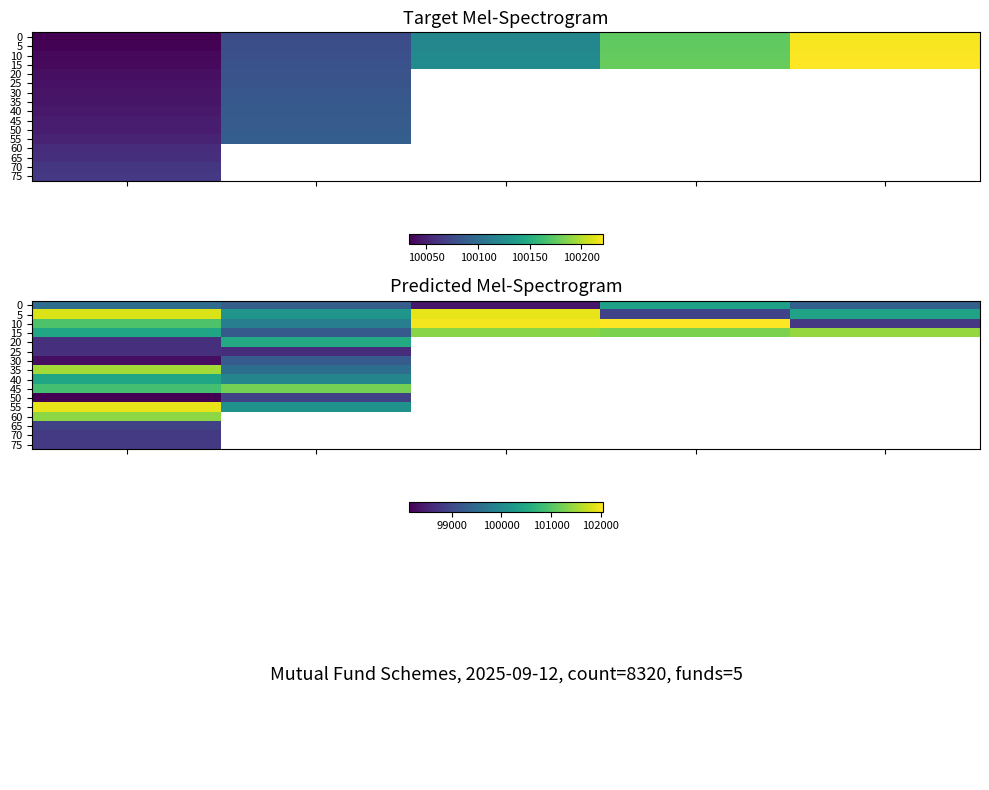

What is the minimum value shown in the chart?

98130.3